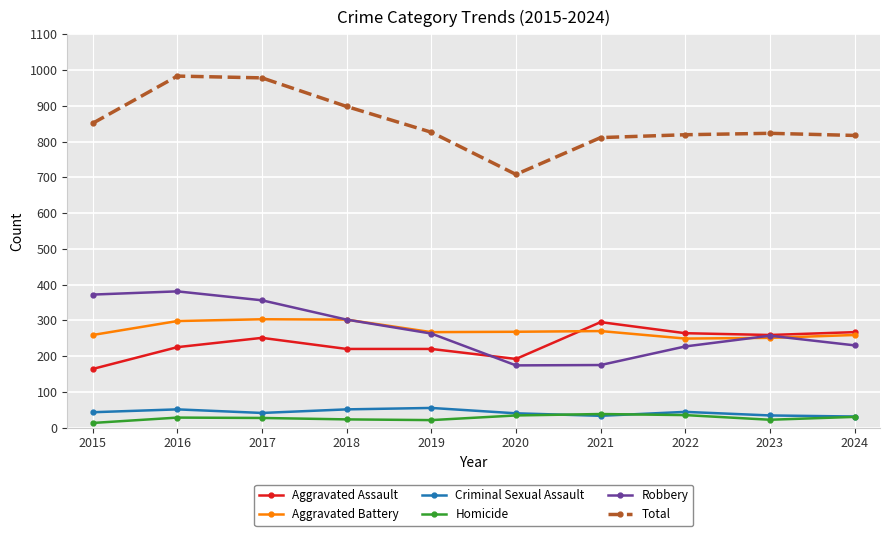

What is the maximum value for Total?

983